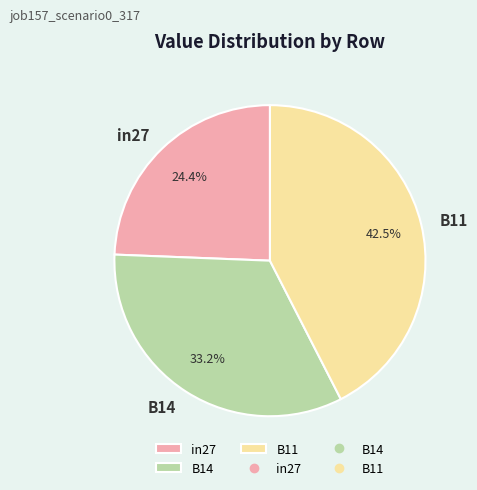

Which has a higher value, in27 or B14?

B14